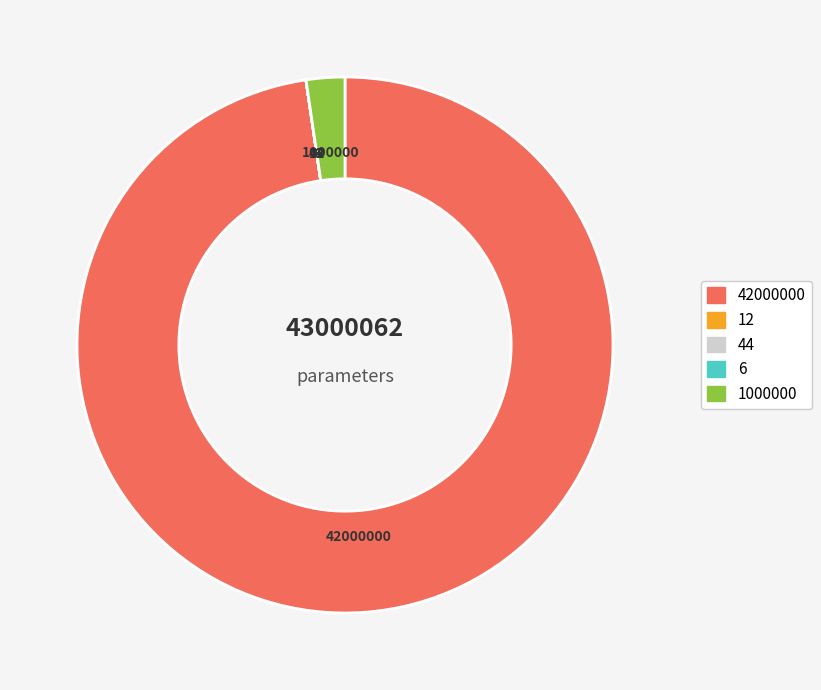

True or false: 42000000 accounts for 83% of the total.

False